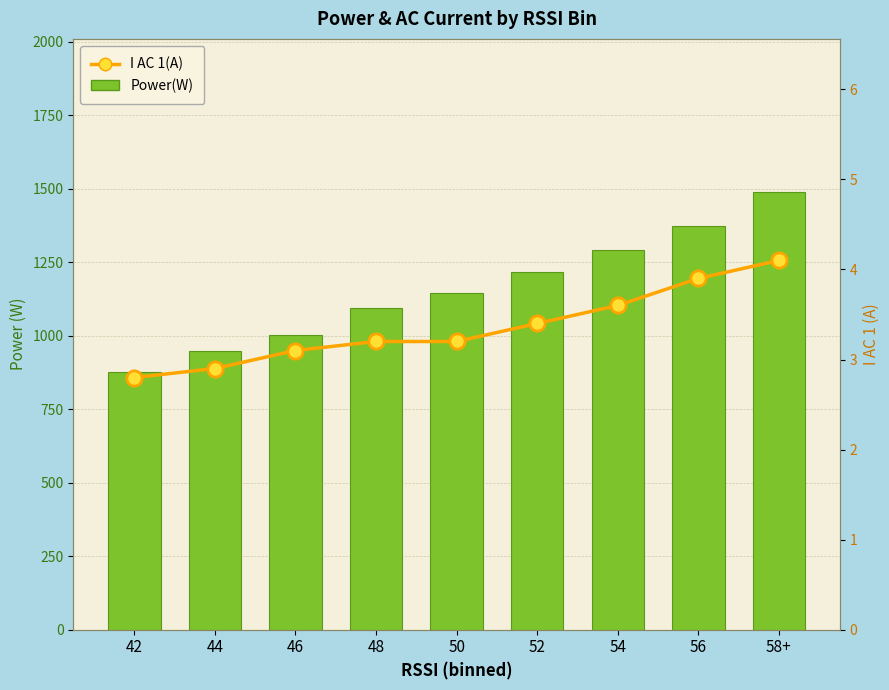

How many values in the Power(W) series are below 1144?

4